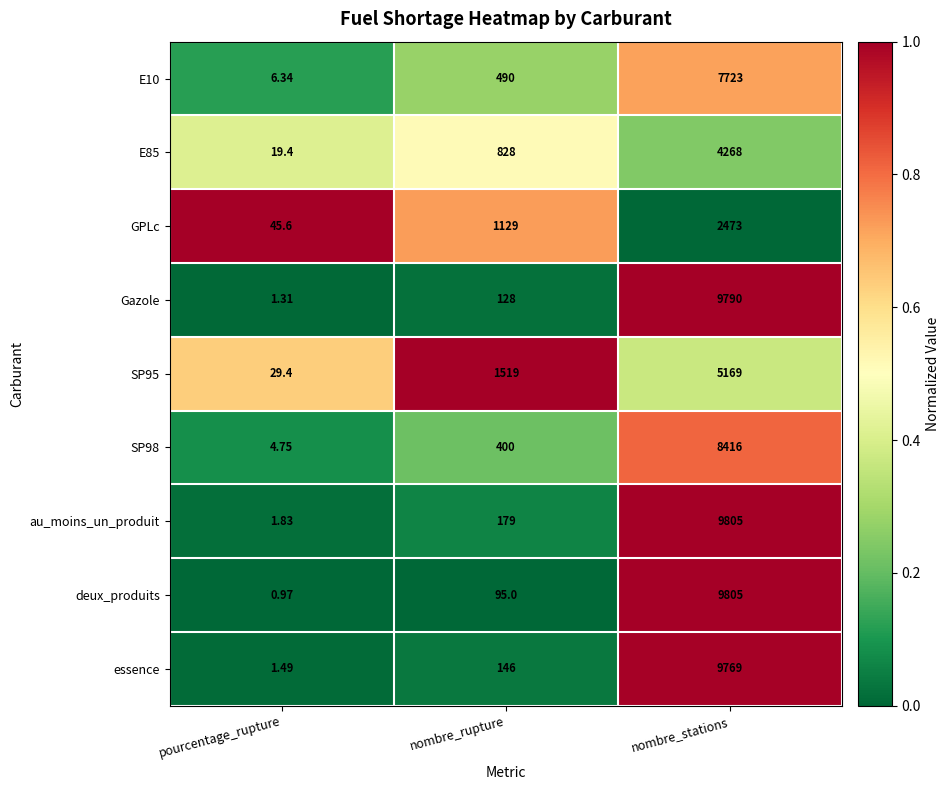

Where is GPLc nearest to the value 1259?

nombre_rupture